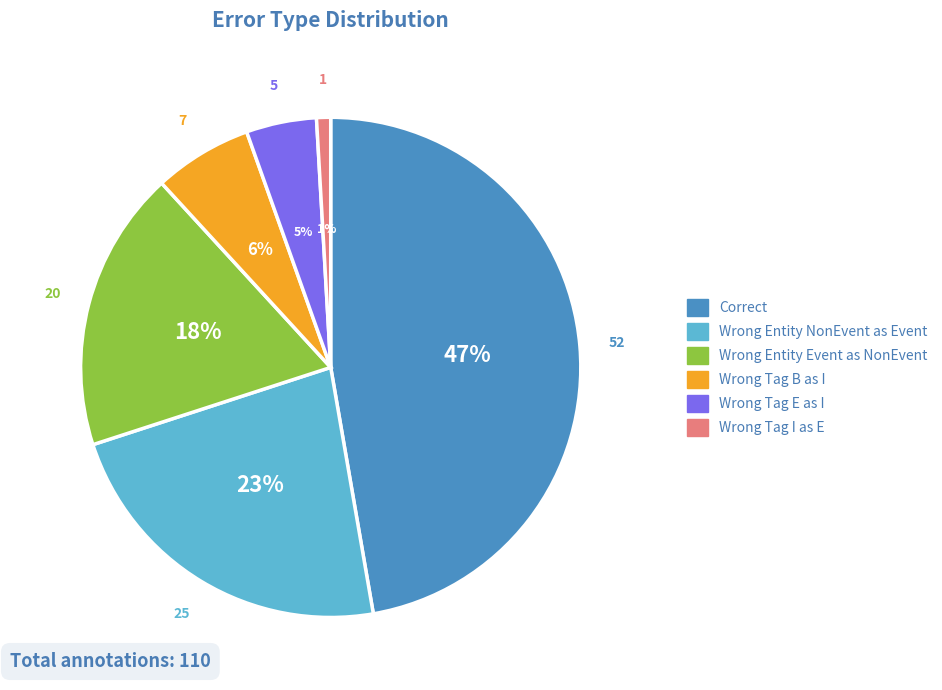

To the nearest percent, what is the difference between the largest and smallest slice percentages?

46%